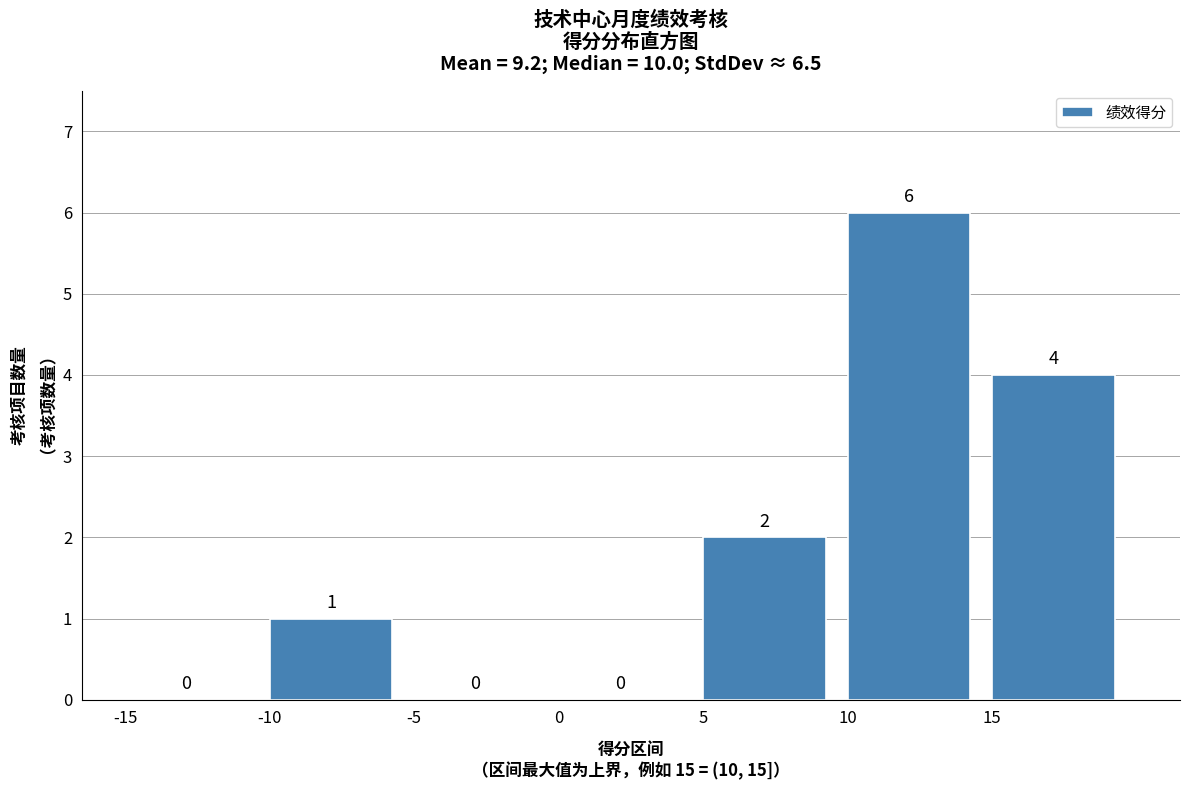

Over which range of the x-axis is the bar tallest?

10 to 15